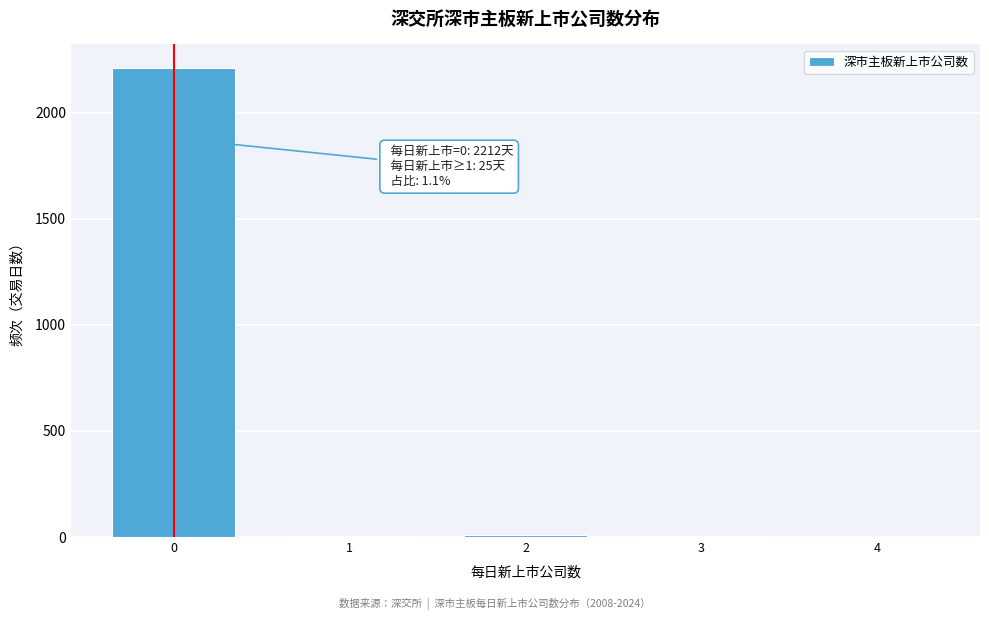

Is it true that the value at 0 is 516?

False